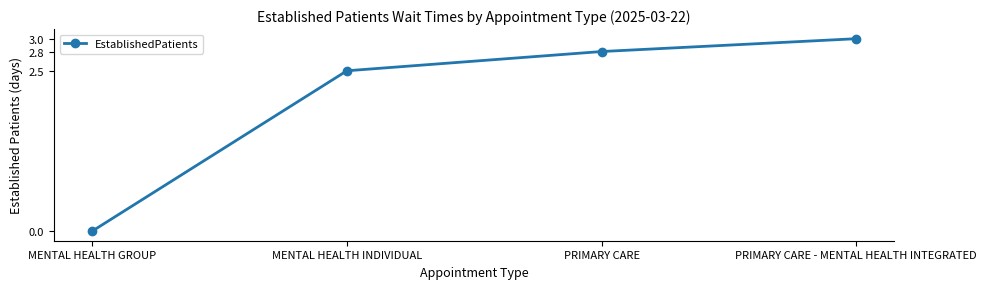

The value at PRIMARY CARE - MENTAL HEALTH INTEGRATED is 4.7. True or false?

False